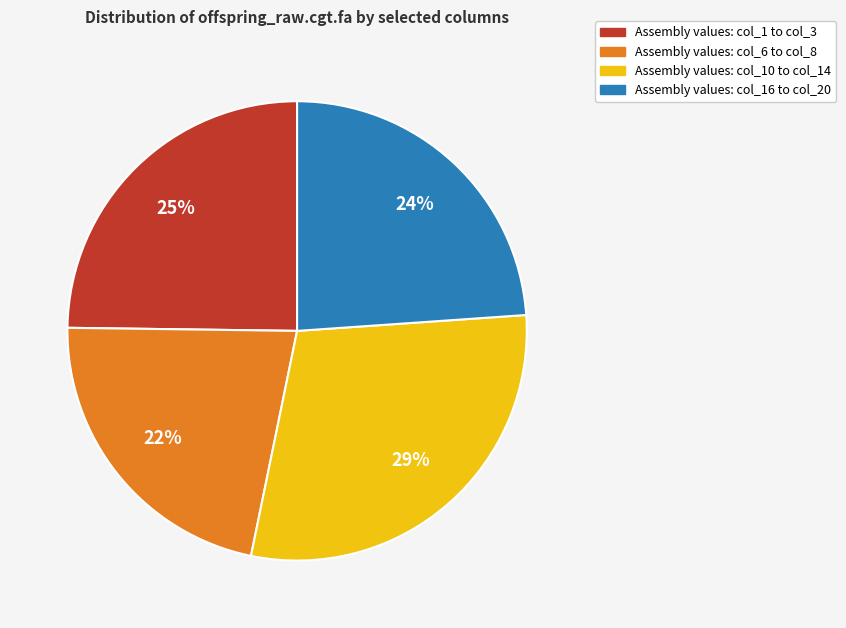

Is Assembly values: col_10 to col_14 the majority of the pie?

No